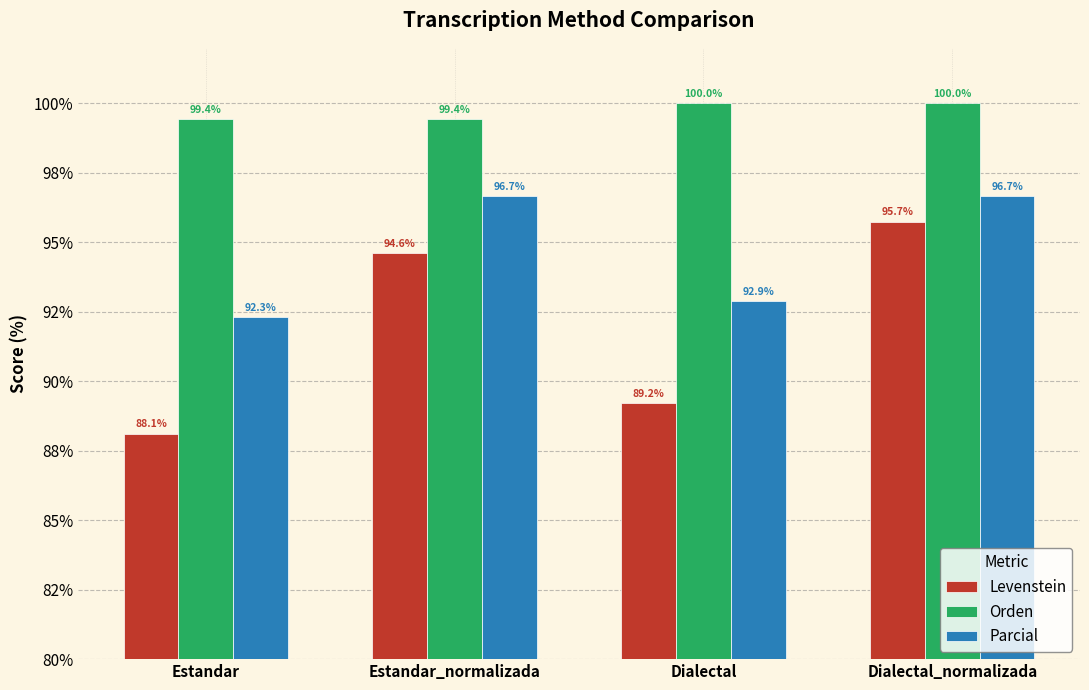

Which has a higher value, Estandar or Dialectal?

Dialectal